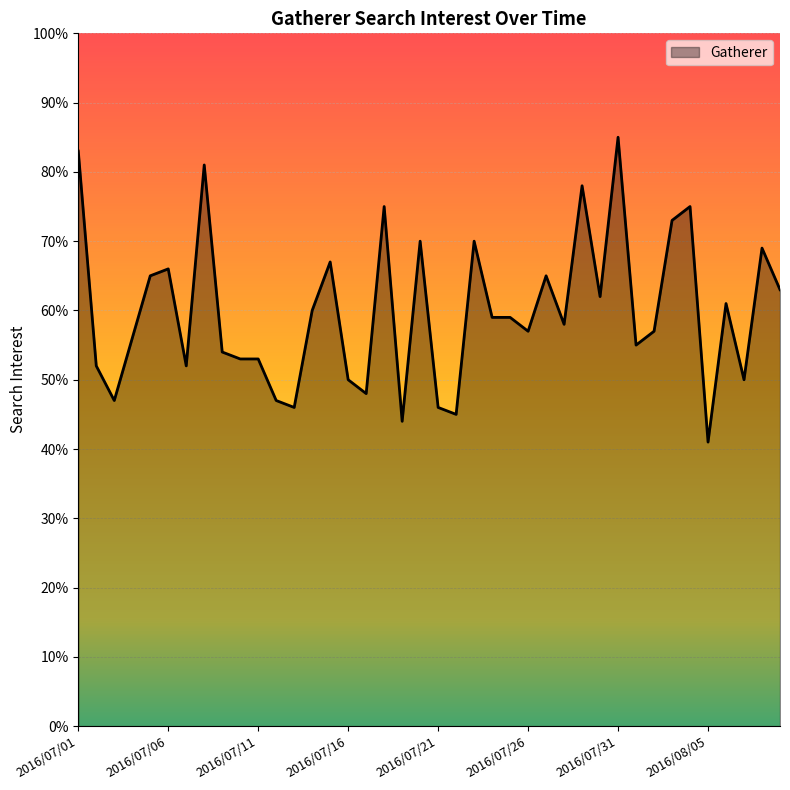

What is the difference between the maximum and minimum values?

44